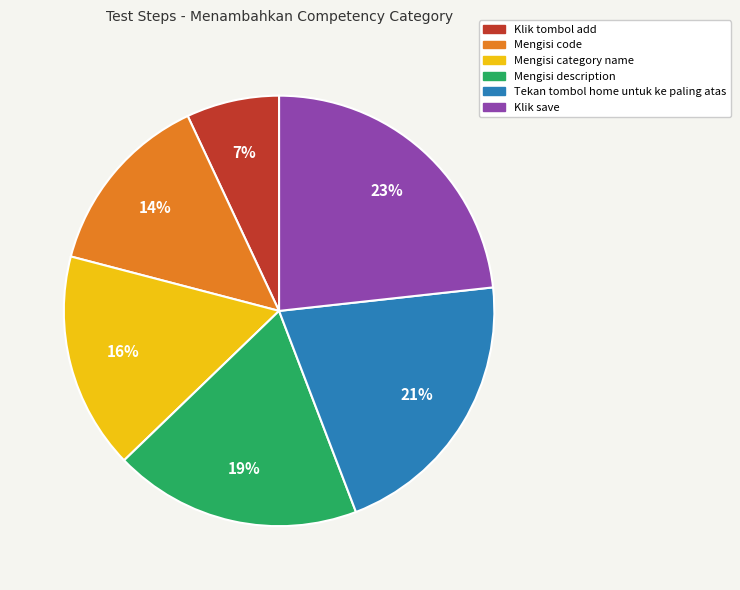

To the nearest percent, what is the average slice percentage?

17%